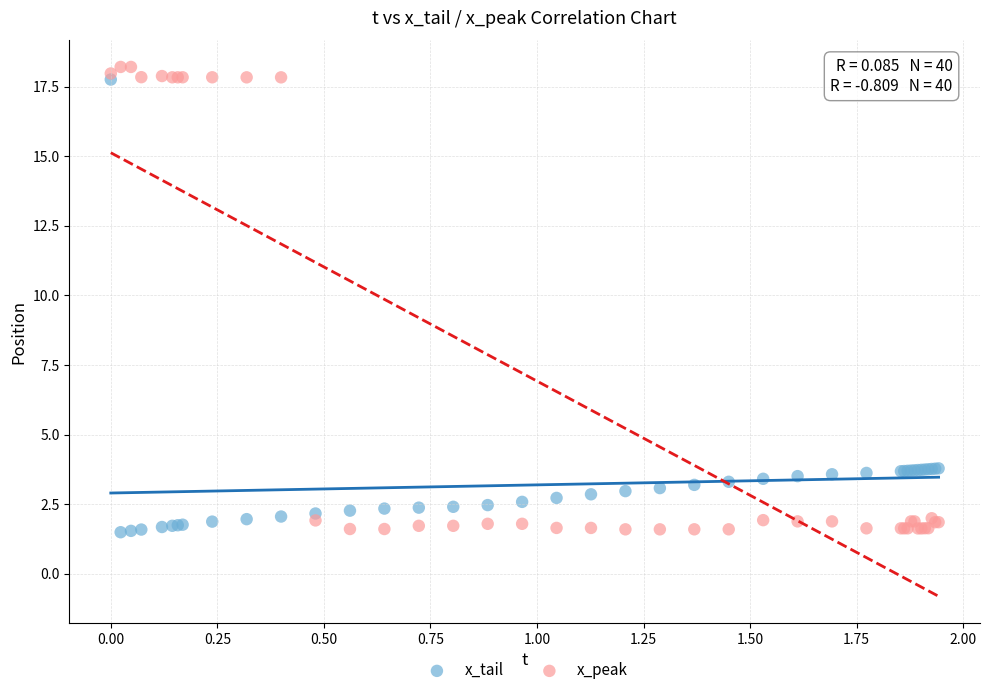

Which series has the largest Y range (max minus min)?

x_peak